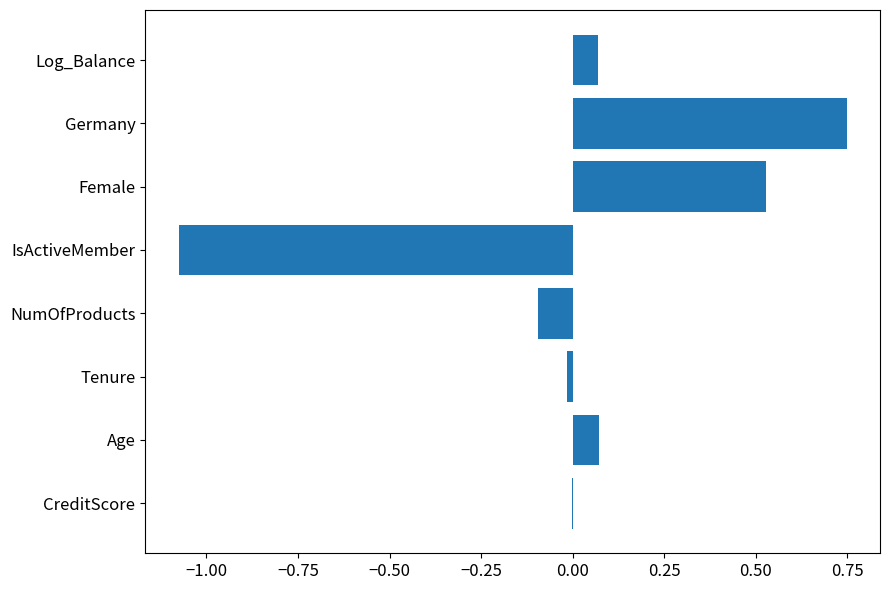

The chart shows a value of 0.0 at Age. True or false?

False